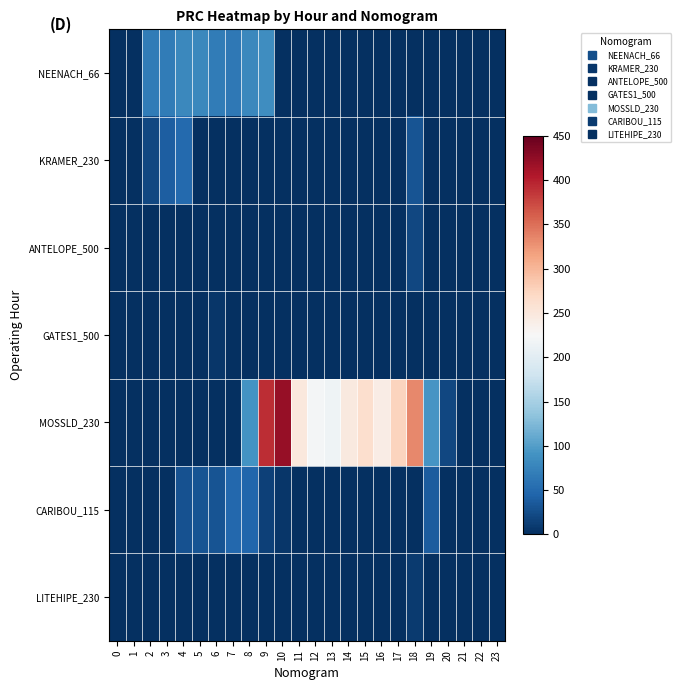

At how many categories does at least one series exceed 245?

7